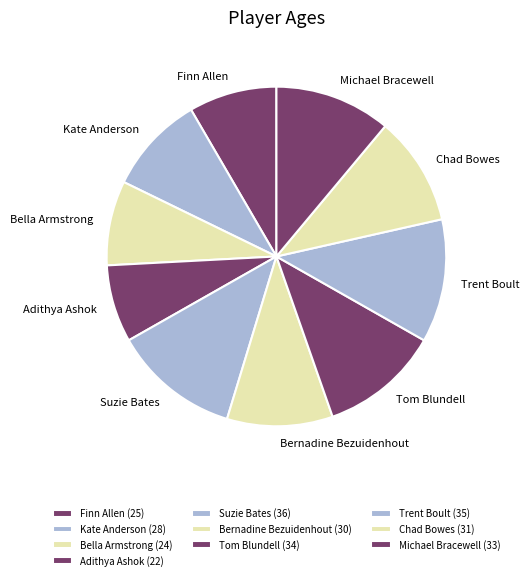

Is there a majority slice in this chart?

No